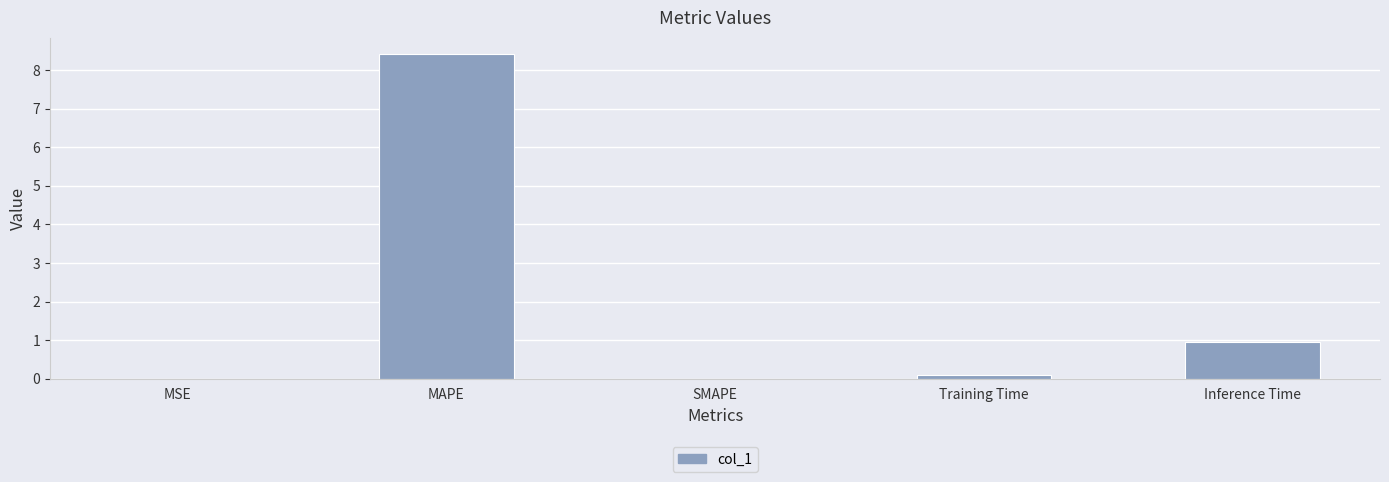

What is the change in value from MAPE to SMAPE?

-8.4